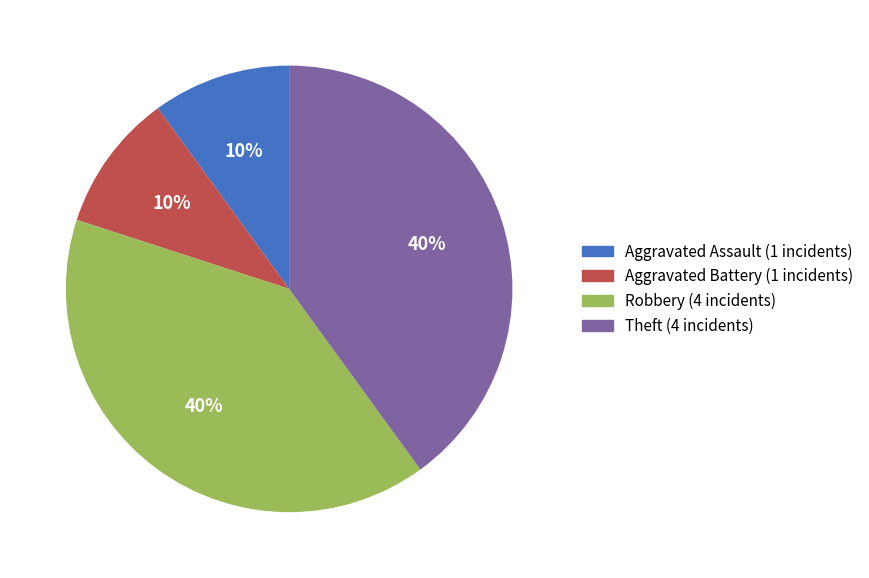

Does Robbery represent more than half of the total?

No